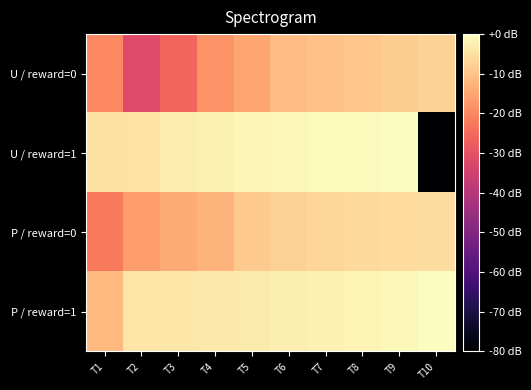

What is the total value across all series at T9?

-15.0